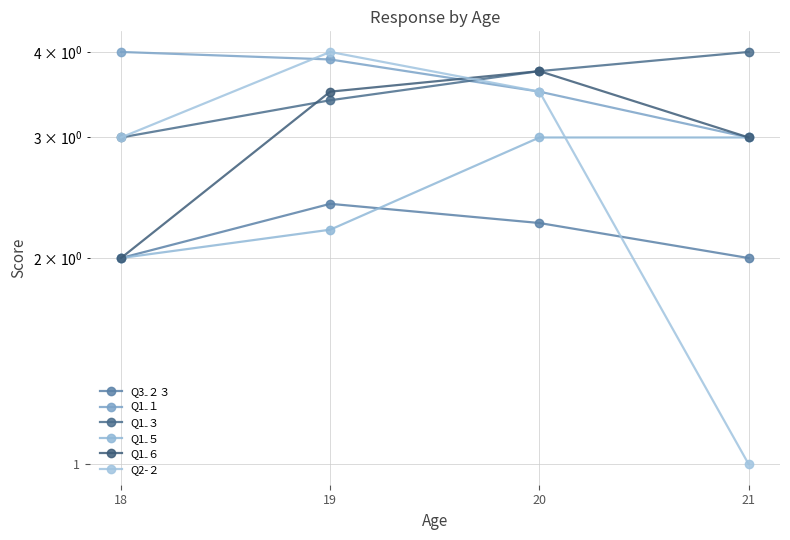

The Q1₋３ series shows 3.4 at 19. True or false?

True